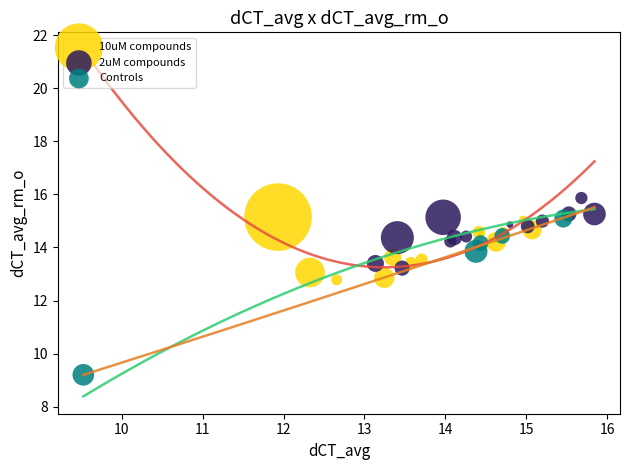

Which series contains the lowest Y value?

Controls